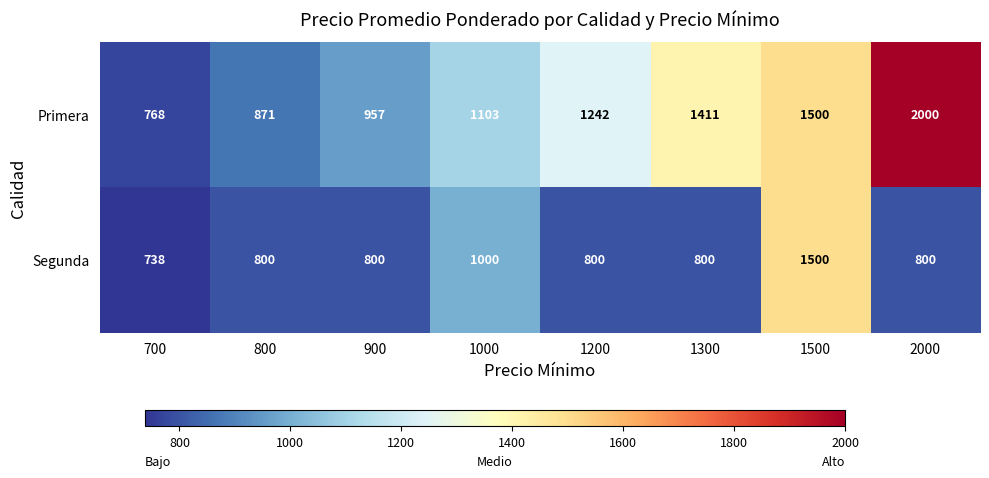

At which category is the sum across all series the highest?

1500